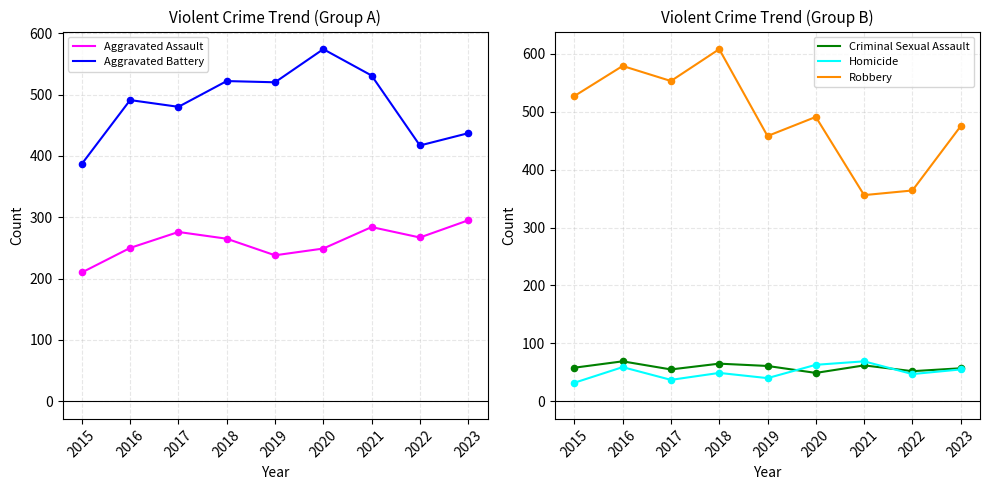

What are all the series names shown in the legend?

Aggravated Assault, Aggravated Battery, Criminal Sexual Assault, Homicide, Robbery